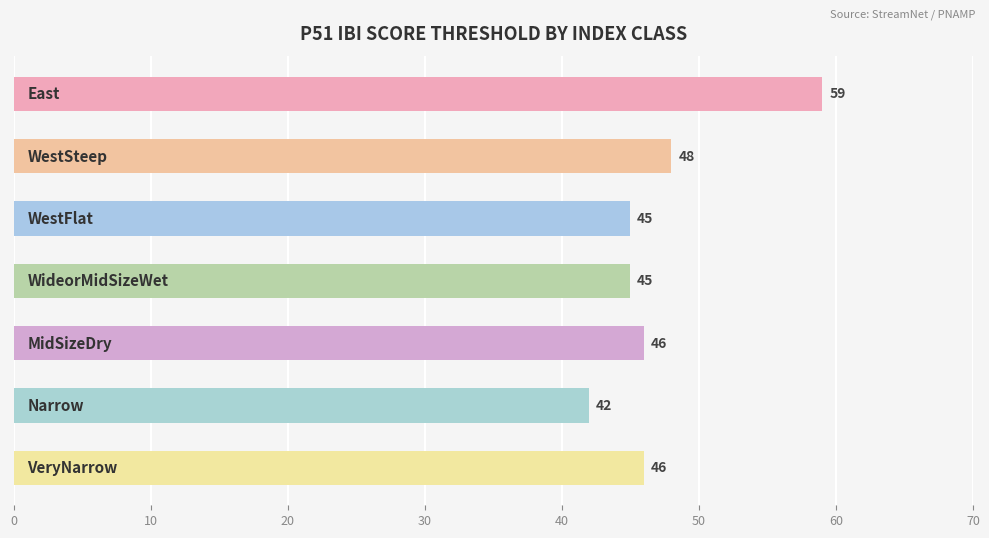

Reading top to bottom, transcribe all the data shown in this chart.

59	48	45	45	46	42	46